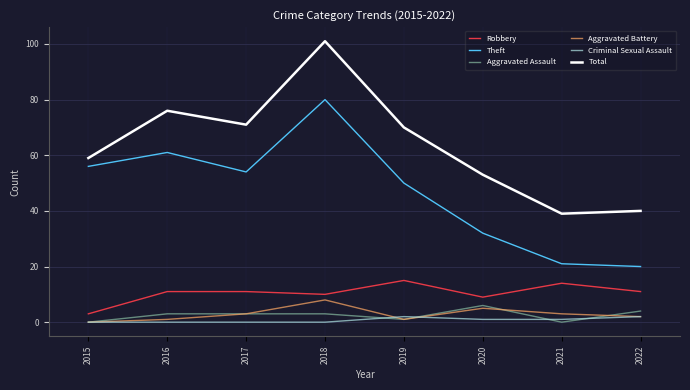

The value of Total at 2018 is 101. True or false?

True